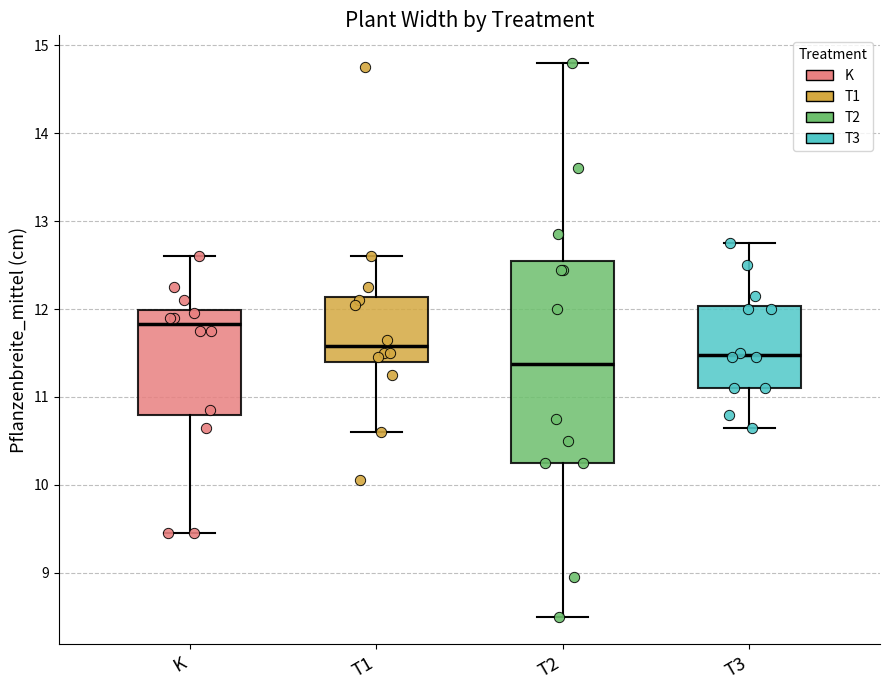

Reading left to right, transcribe this box plot: for each box, give where its median line is, the range the box spans, and where its two whiskers end, as read against the y-axis. The values are not printed on the chart, so give them approximately, as read against the axis.

K: median 11.8, box 10.8 to 12.0, whiskers 9.5 to 12.6
T1: median 11.6, box 11.4 to 12.1, whiskers 10.6 to 12.6
T2: median 11.4, box 10.3 to 12.6, whiskers 8.5 to 14.8
T3: median 11.5, box 11.1 to 12.0, whiskers 10.7 to 12.8